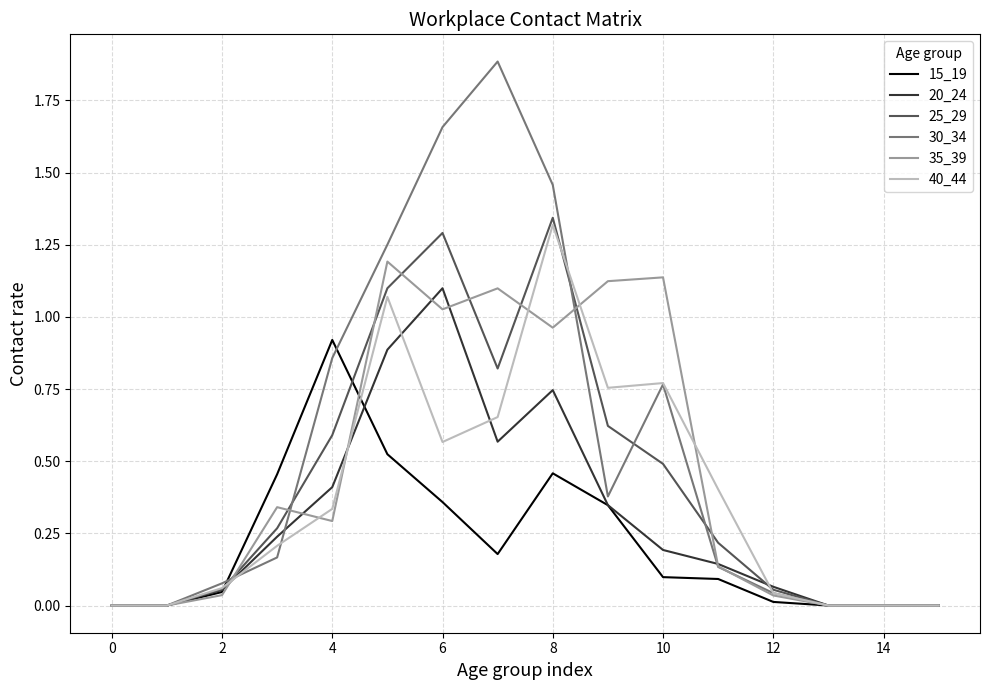

Which series has the largest range (max minus min)?

30_34